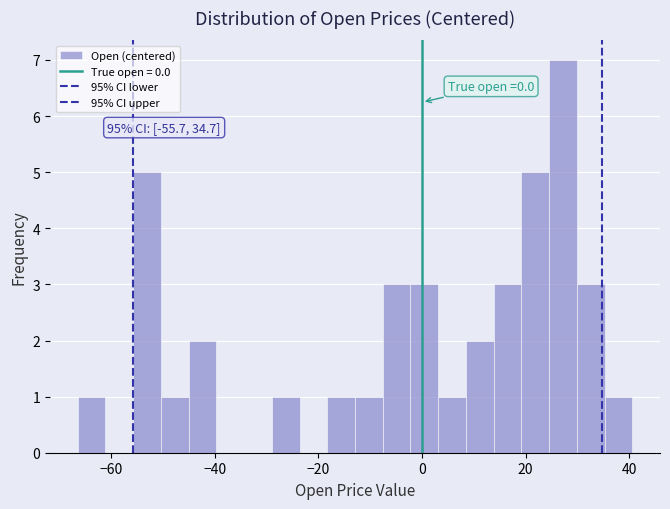

Read against the x-axis, roughly where is the centre of the tallest bar?

28